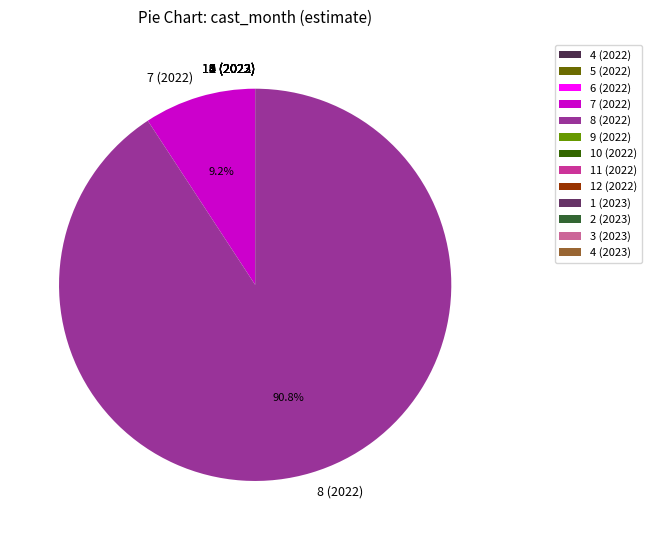

The 8 (2022) slice represents 91% of the pie. True or false?

True